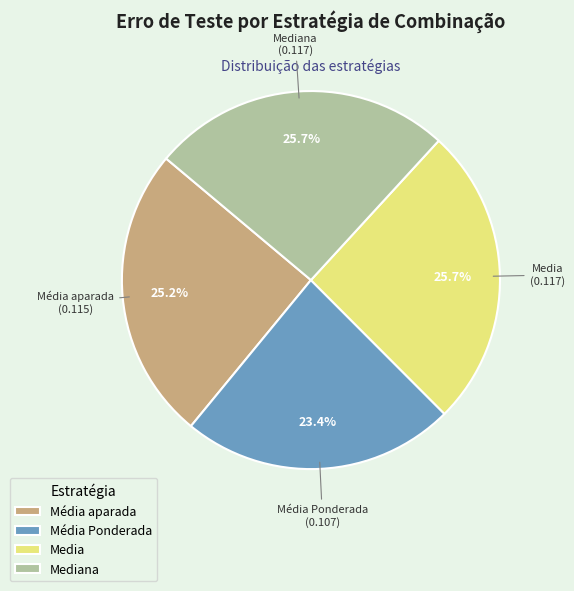

Is it true that Média Ponderada is 8% of the pie?

False